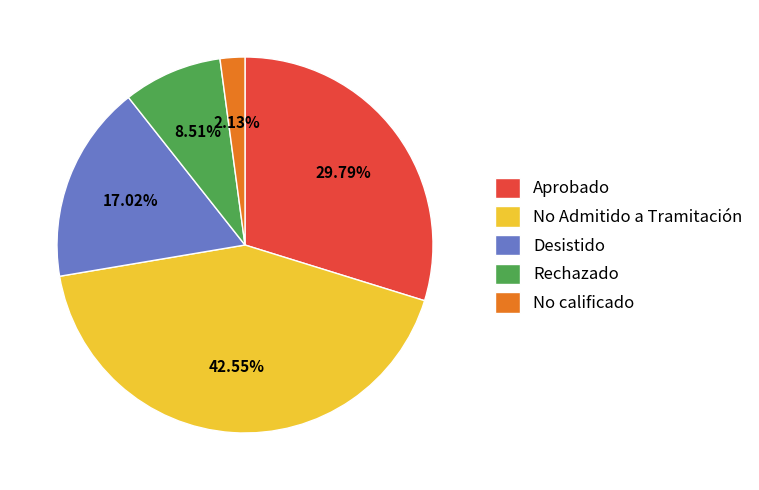

Which slice is the largest?

No Admitido a Tramitación